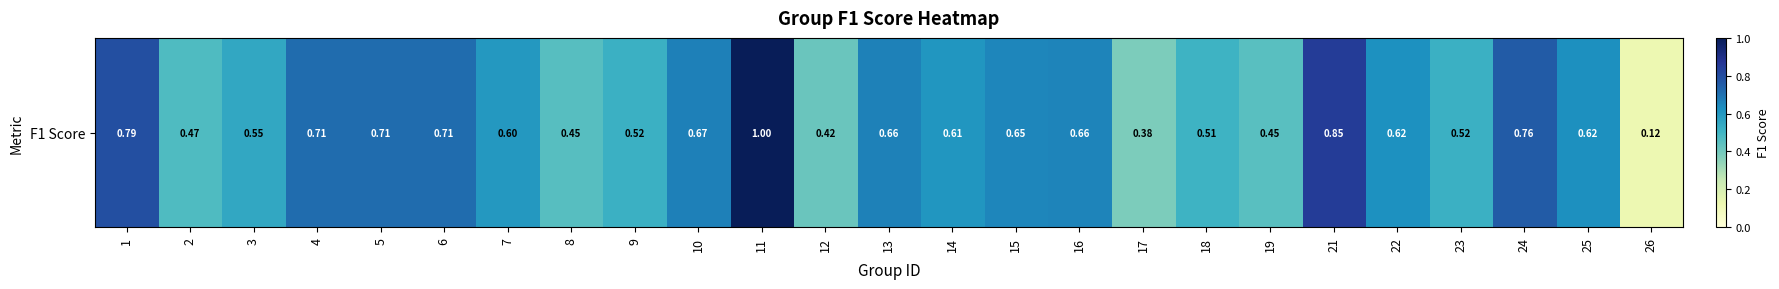

Which category has the lowest value across all series?

26